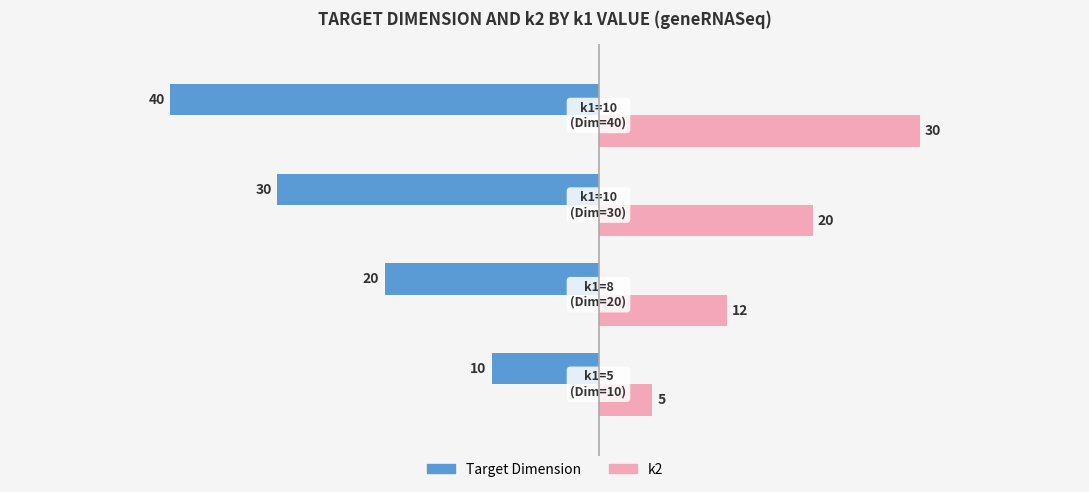

What is the minimum value shown in the chart?

-40